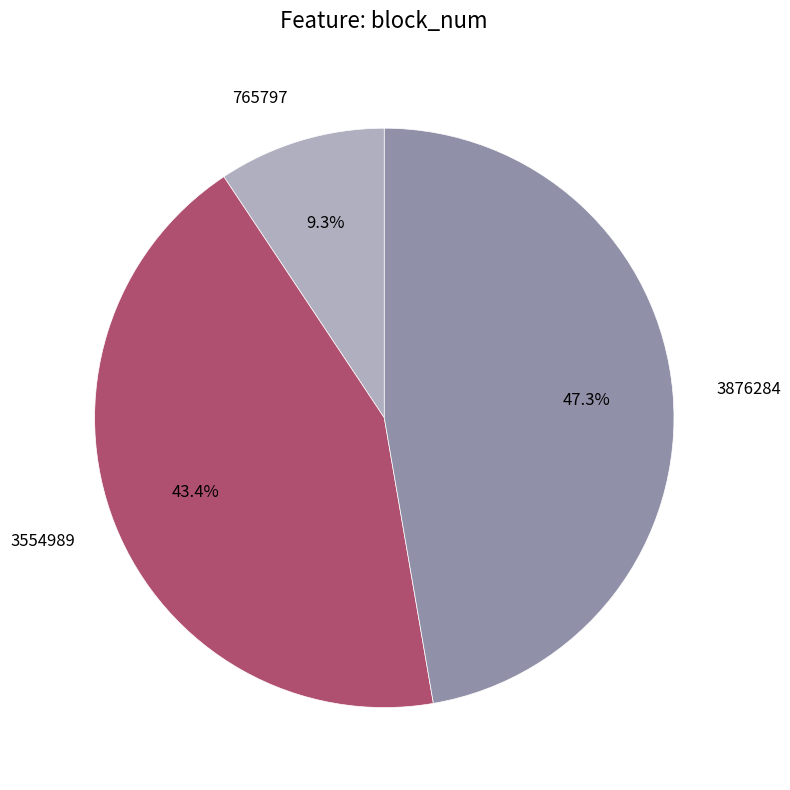

To the nearest percent, what is the combined percentage of 3876284 and 765797?

57%